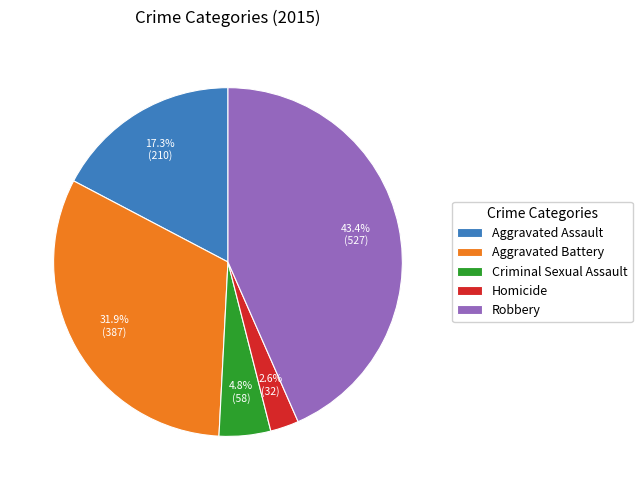

Is there a majority slice in this chart?

No